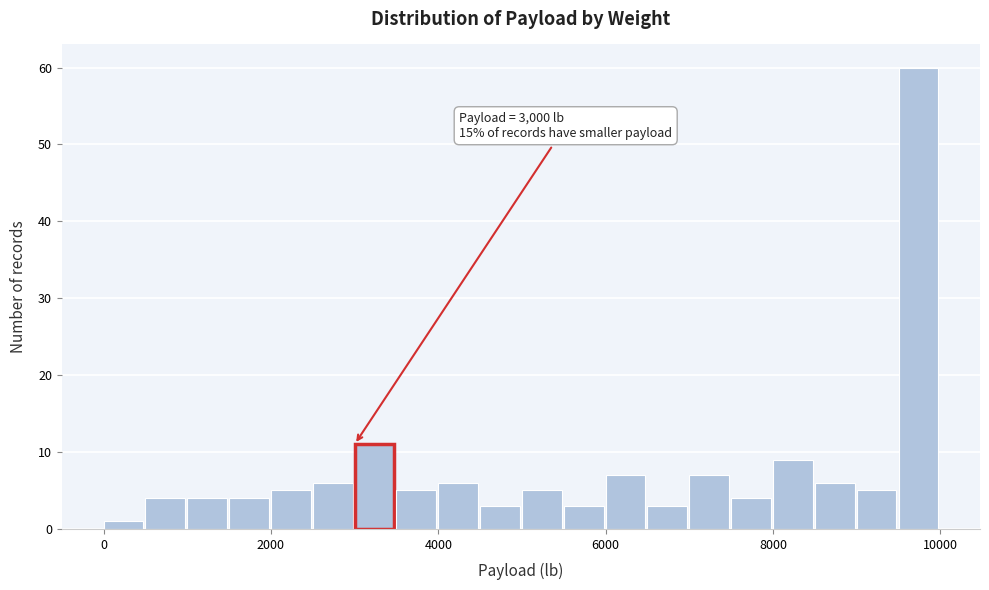

Read against the x-axis, roughly where is the centre of the tallest bar?

9800